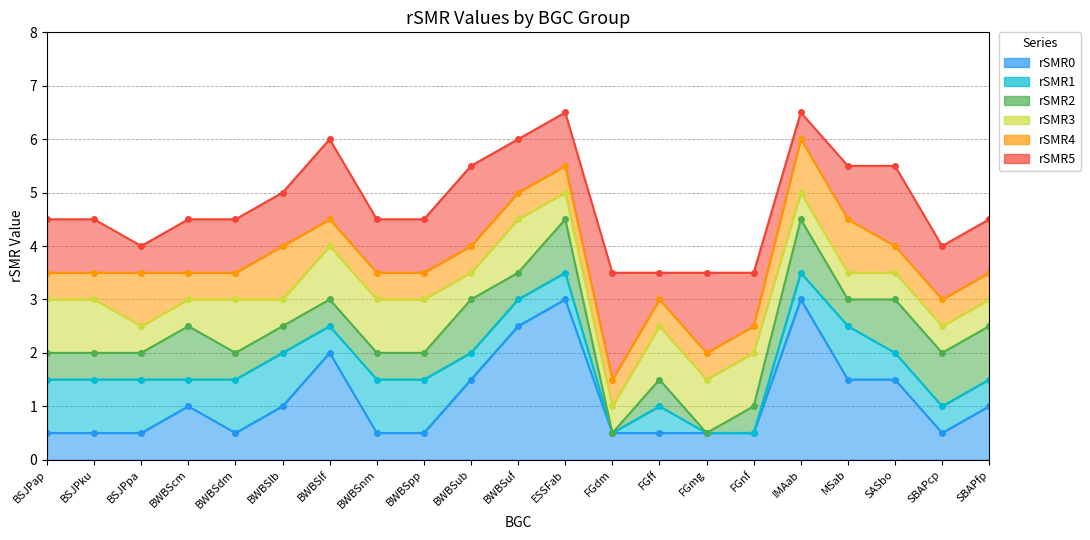

Which series has the largest range (max minus min)?

rSMR4